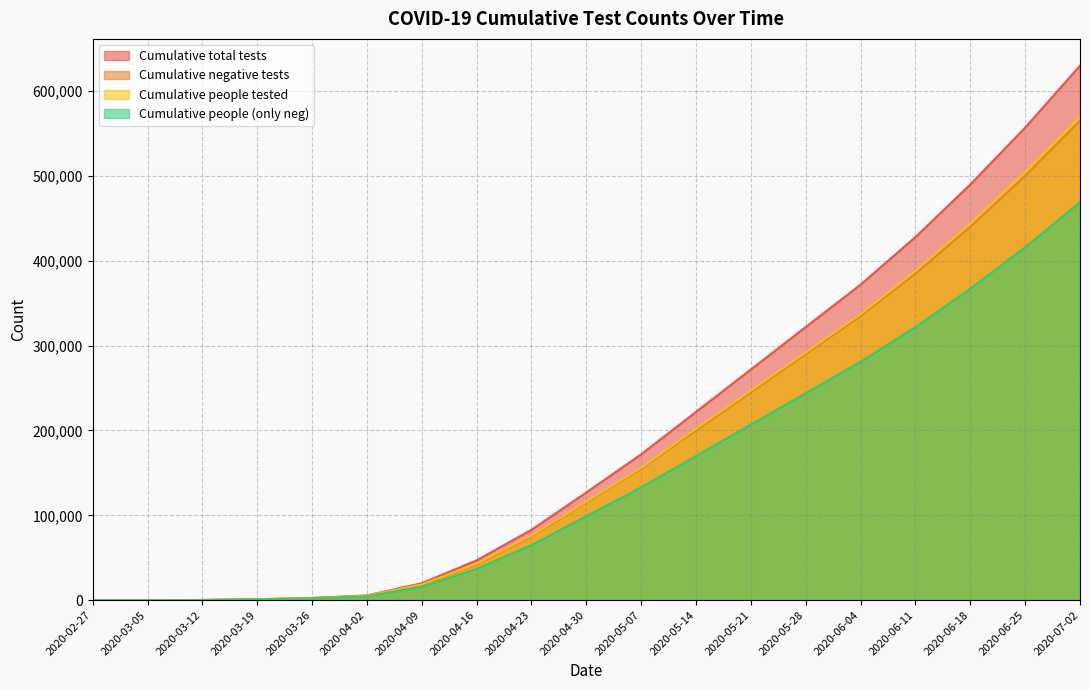

At how many categories does at least one series exceed 327568?

5